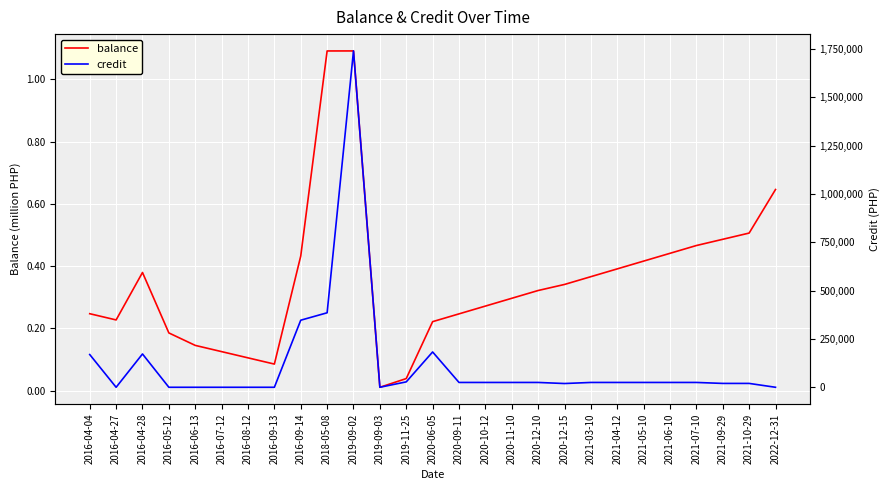

Where is balance nearest to the value 0?

2019-09-03